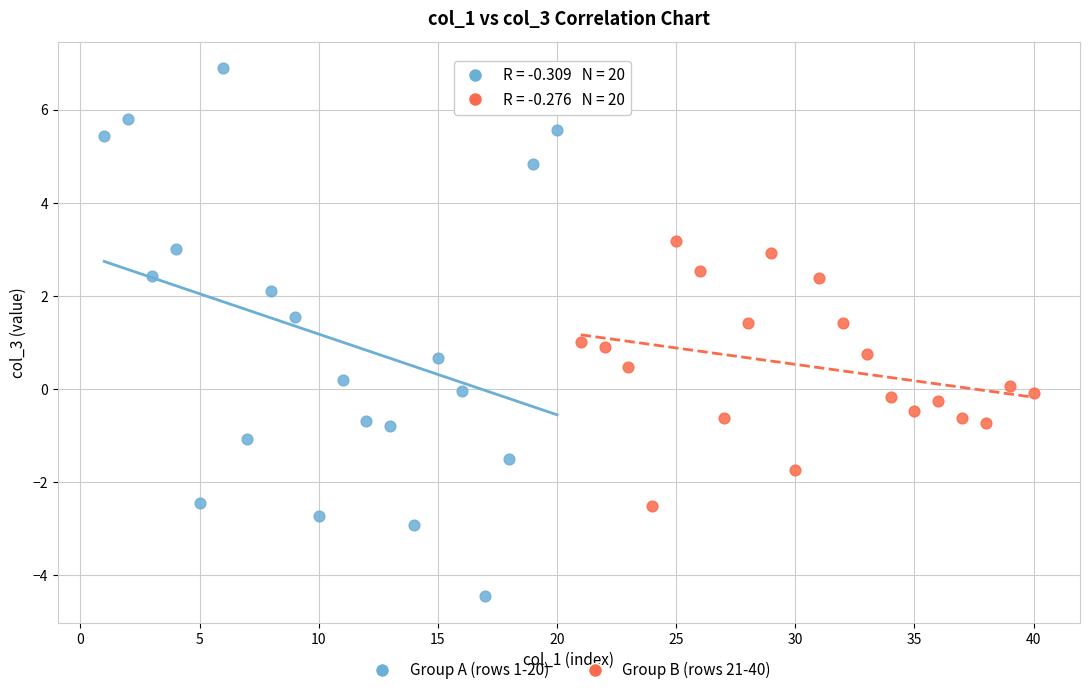

Which series reaches the minimum Y coordinate?

Group A (rows 1-20)